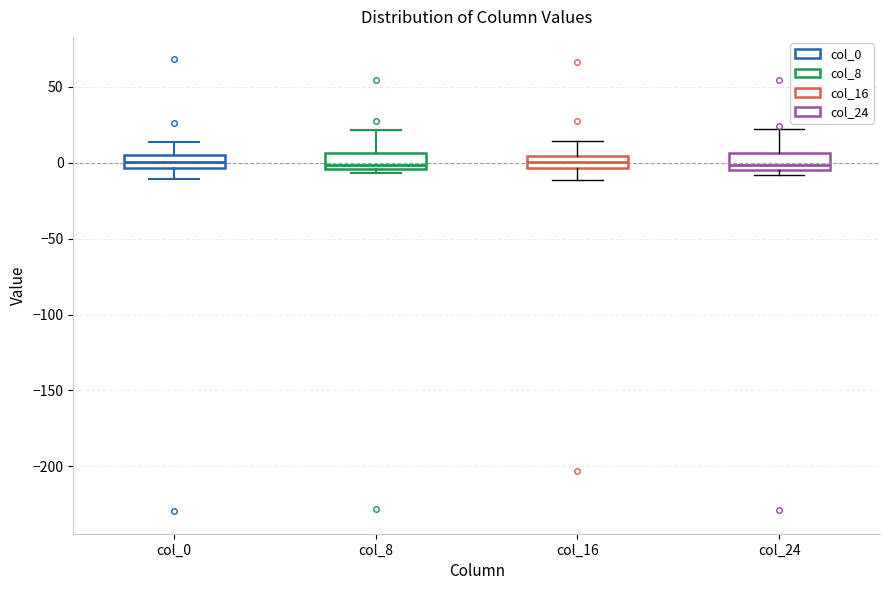

Where does the median line of the box for col_0 sit on the y-axis? The values are not printed on the chart, so give them approximately, as read against the axis.

0